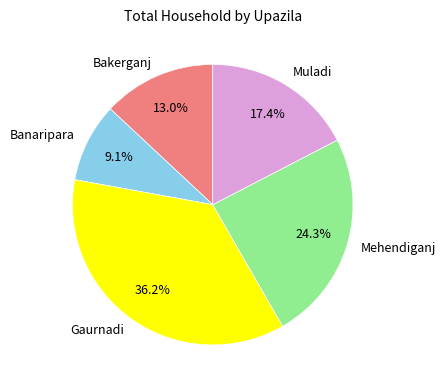

Approximately how many times larger is the value at Muladi compared to Mehendiganj?

0.7